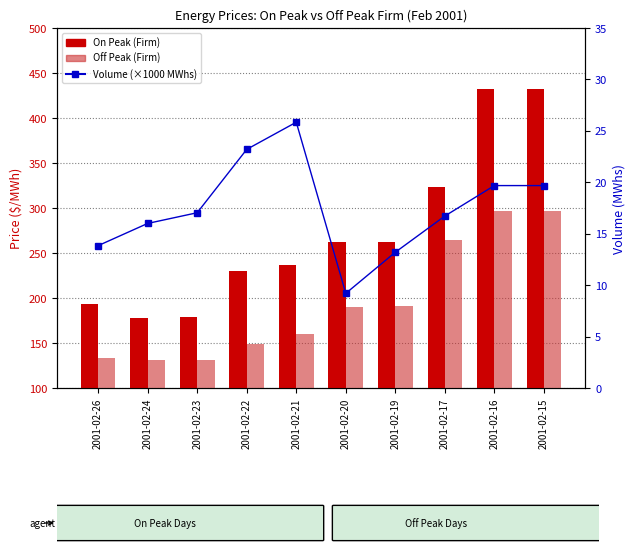

Rank the series at 2001-02-24 from highest to lowest value.

On Peak (Firm), Off Peak (Firm), On Peak MWHS (×1000)